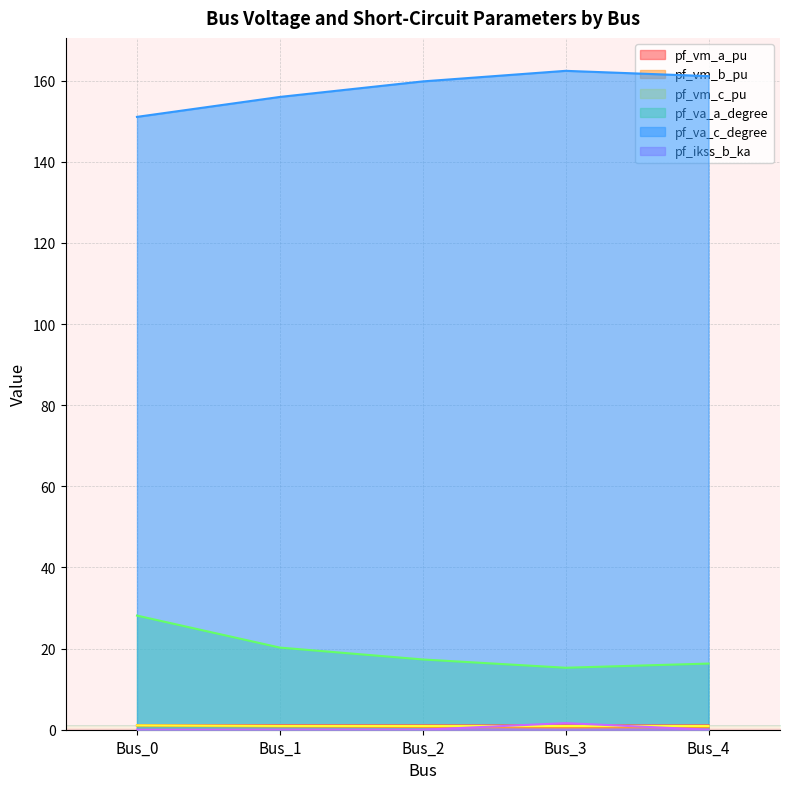

Which category has the highest value across all series?

Bus_3